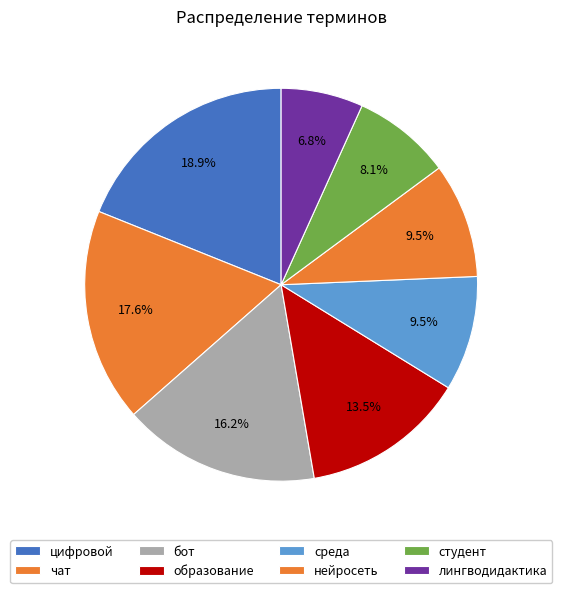

To the nearest percent, what portion does лингводидактика represent?

7%